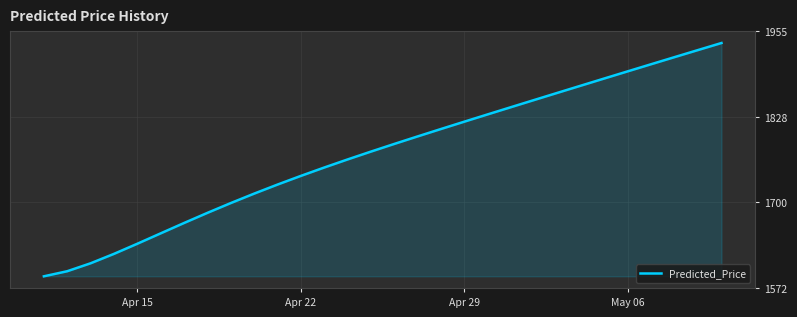

What is the difference between the maximum and minimum values?

348.2